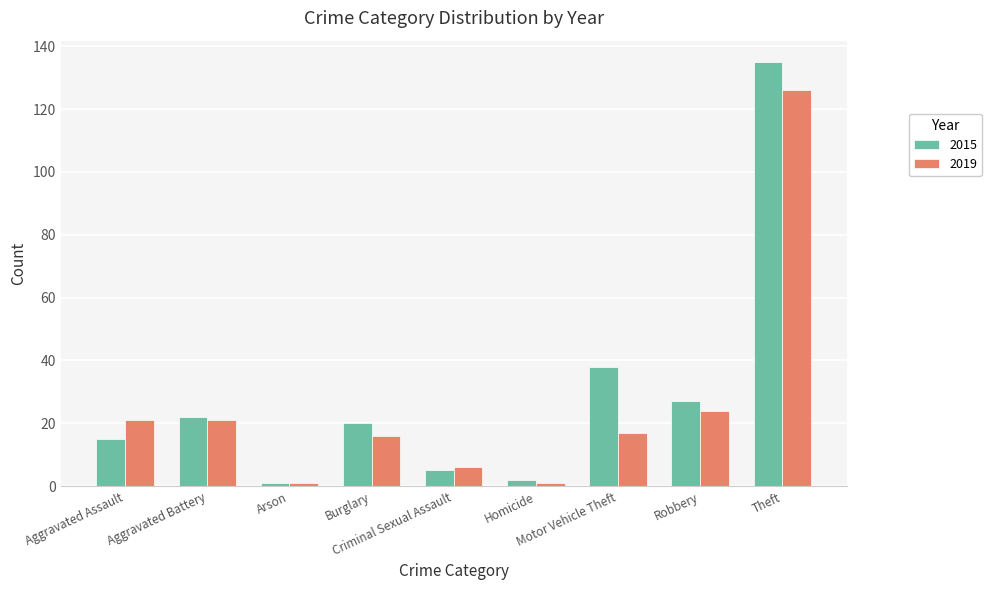

Reading right to left, list all the values displayed in this chart.

2015: 135	27	38	2	5	20	1	22	15
2019: 126	24	17	1	6	16	1	21	21